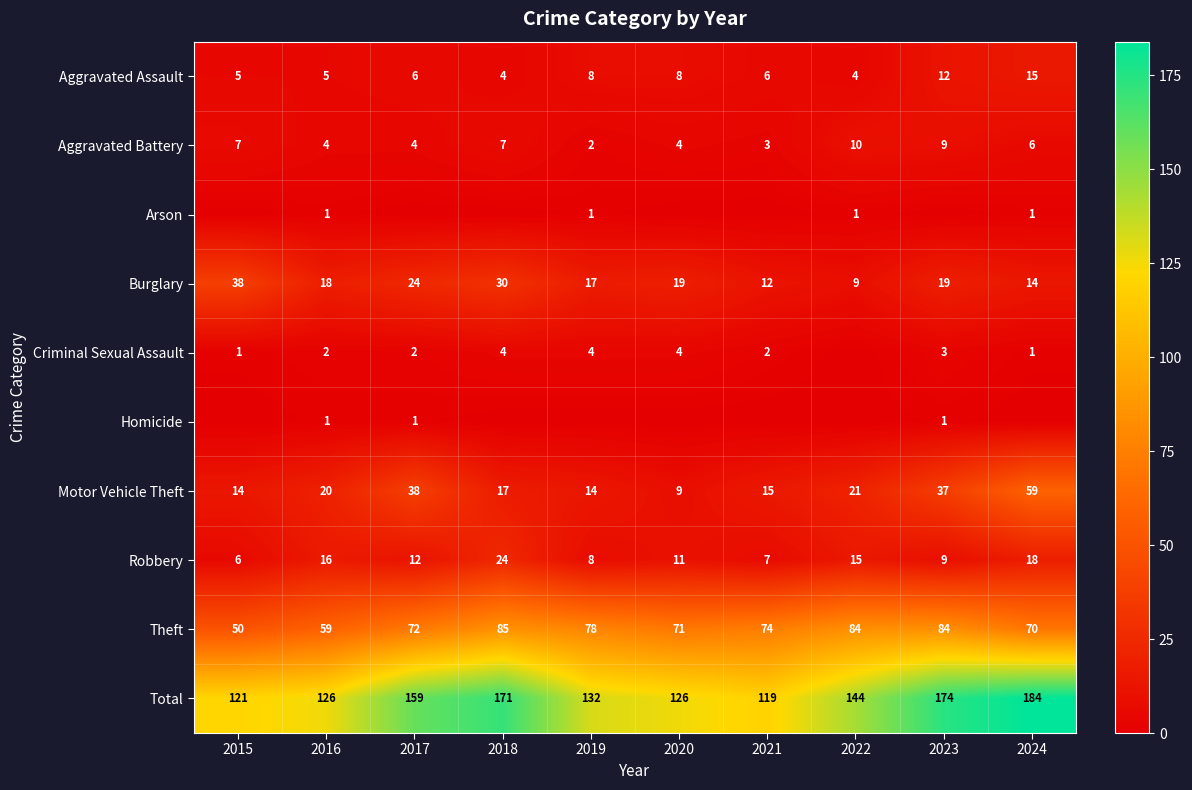

What is the sum of all Total values?

1456